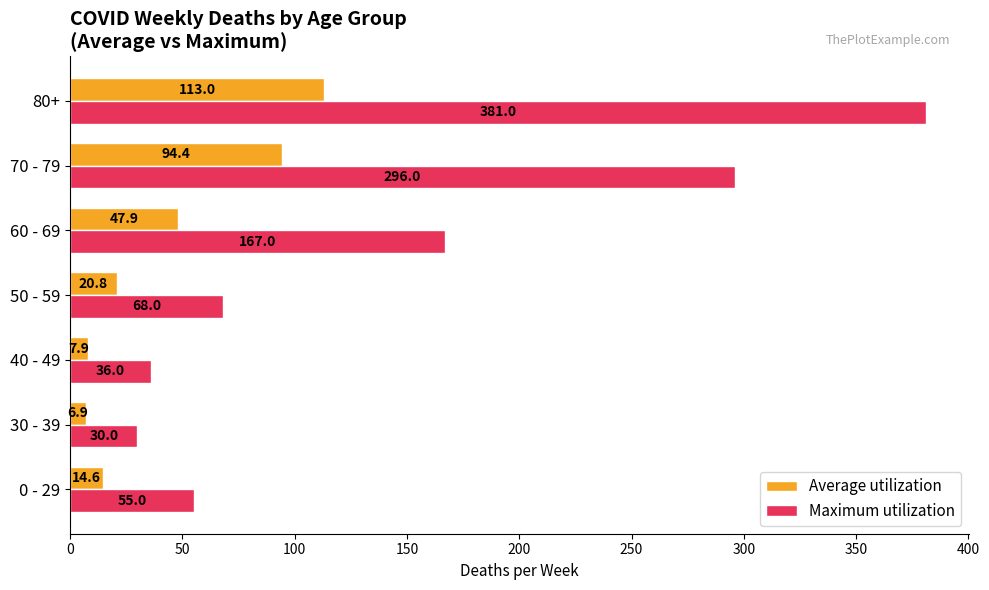

Is the value of Average utilization at 30 - 39 greater than the value of Maximum utilization at 0 - 29?

No